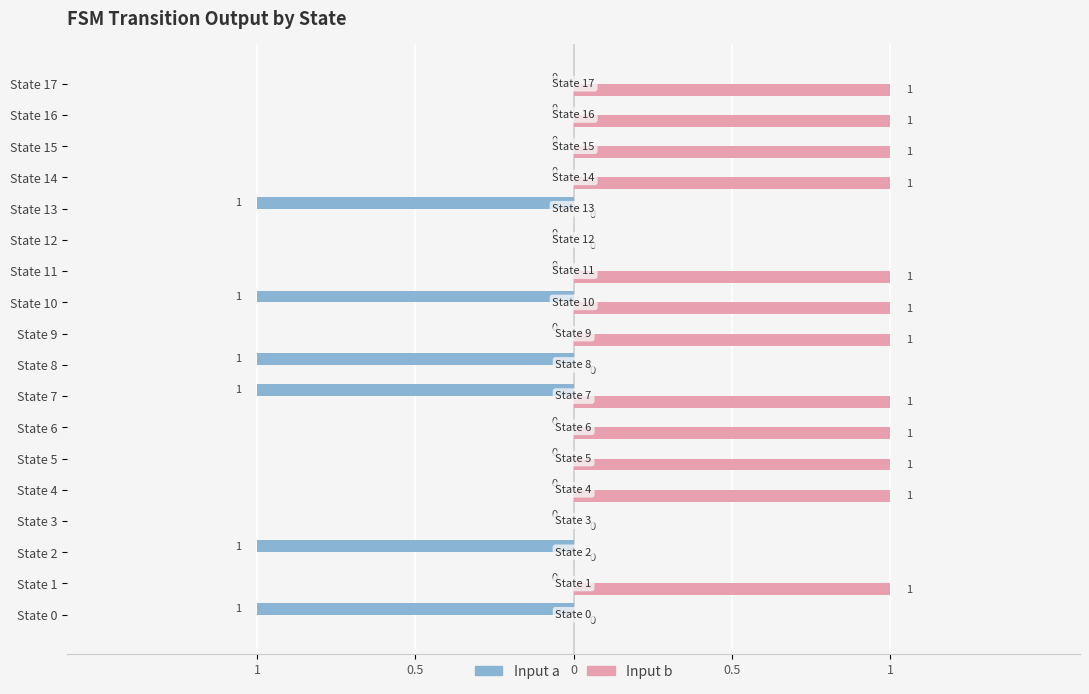

List the series in order of their overall mean, highest first.

Input b, Input a